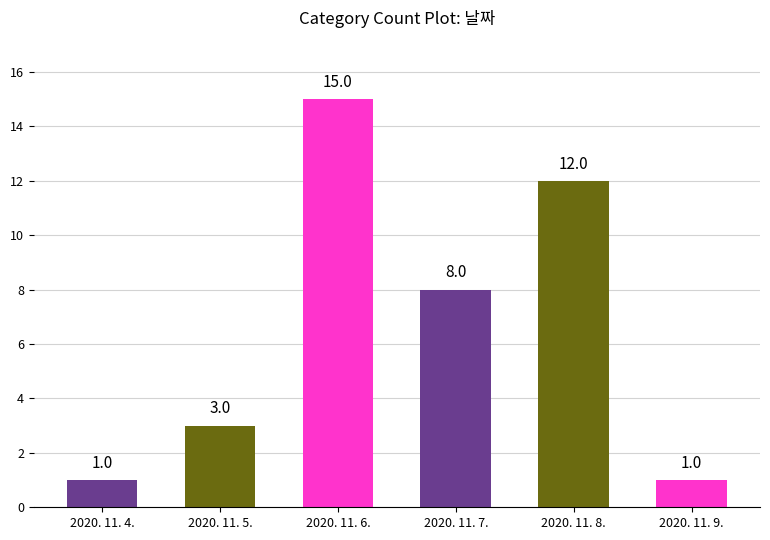

What is the label of the 4th bar from the right?

2020. 11. 6.